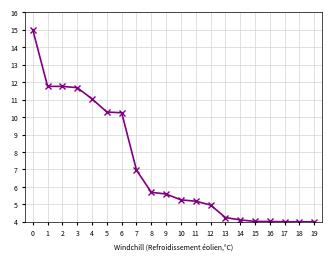

Is it true that the value at 1 is 17.5?

False